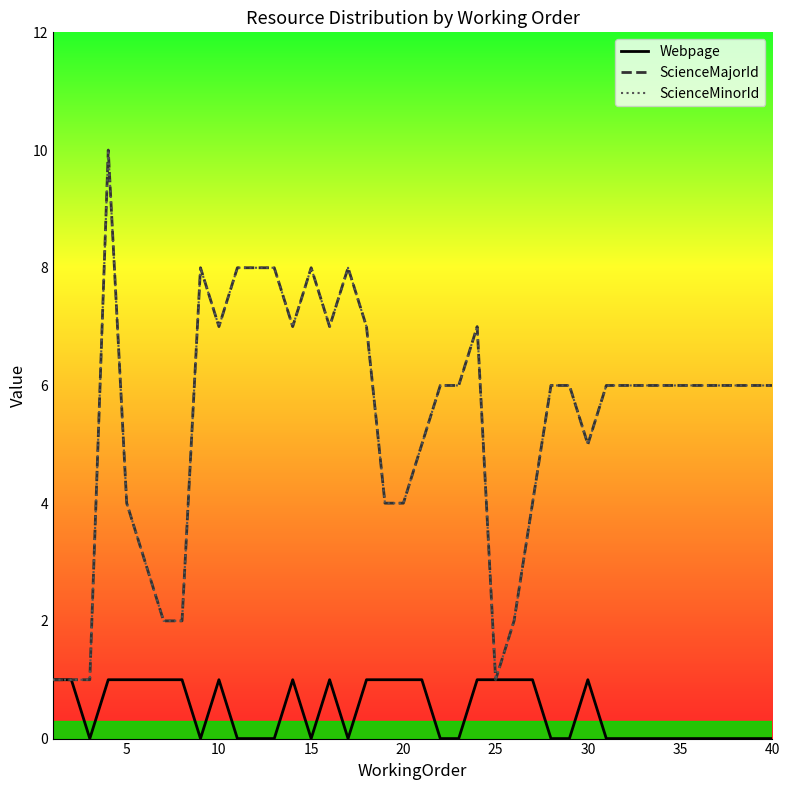

List the series in order of their peak value, highest first.

ScienceMajorId, ScienceMinorId, Webpage